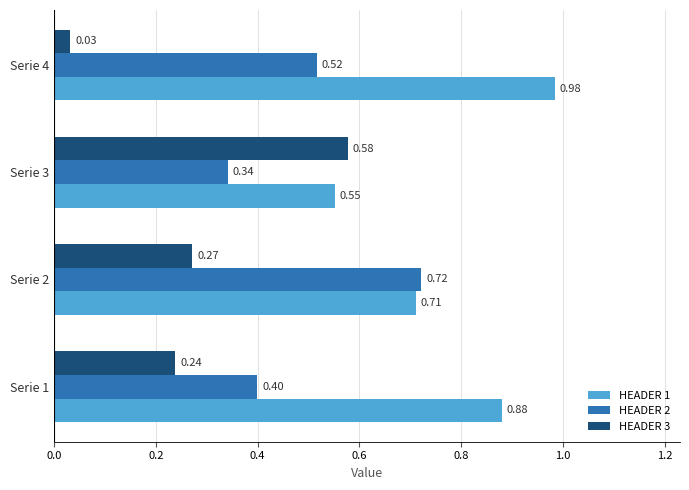

Which series has the widest spread of values?

HEADER 3